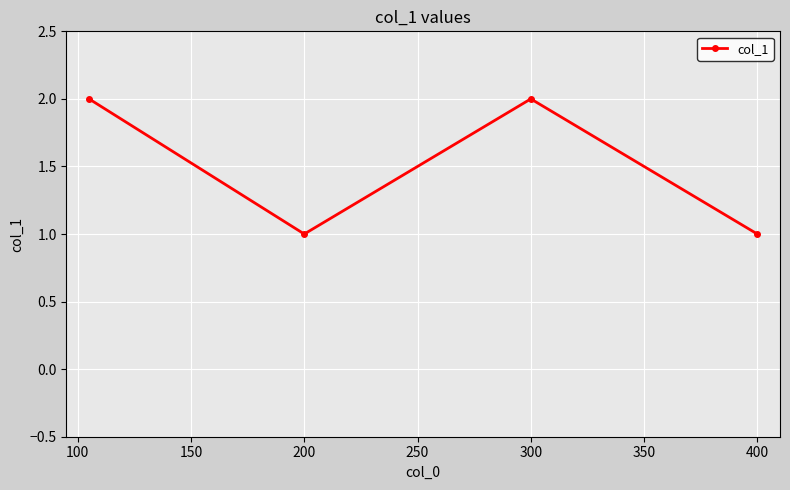

How many points are higher than both their immediate neighbors (excluding endpoints)?

1